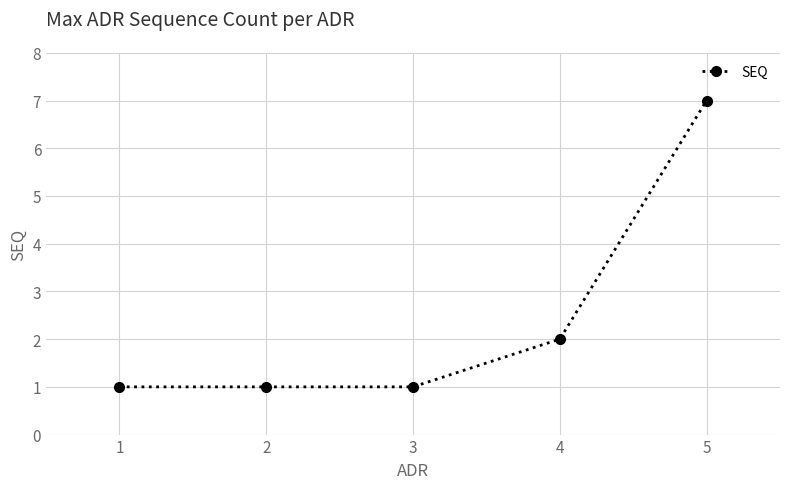

Reading right to left, list all the values displayed in this chart.

5=7	4=2	3=1	2=1	1=1